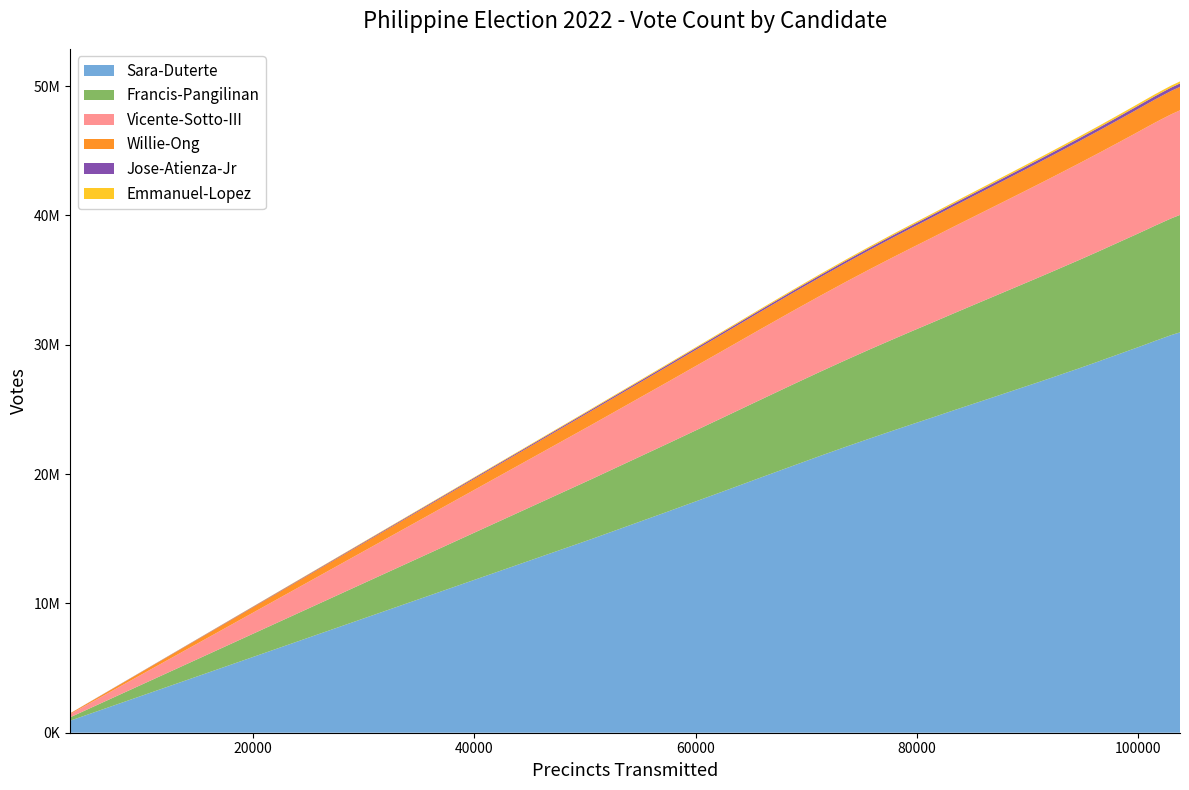

Reading right to left, transcribe all the data shown in this chart.

Sara-Duterte: 30954579	30923509	30892243	30867297	30843161	30820528	30789058	30761585	30735256	30457913	30361891	30310743	30065495	29831689	29690071	29554604	29190769	28989429	28734066	28149587	27807699	27460167	27098199	26701951	26303202	25870289	25408391	24933207	24411764	23881718	23322041	22751617	22113108	21399912	20622870	19706564	18588524	17155745	14973051	926748
Vicente-Sotto-III: 8090974	8082018	8074246	8069862	8065328	8061610	8056575	8051543	8047120	7999916	7980115	7969127	7920004	7863902	7828330	7793031	7706884	7658132	7602354	7466713	7380595	7299010	7212737	7115838	7021487	6921216	6813744	6705585	6585200	6460040	6333273	6195958	6042432	5869972	5681755	5450787	5160984	4783190	4197511	241687
Willie-Ong: 1819903	1818159	1816619	1815643	1814743	1813859	1812904	1811914	1811085	1800248	1796149	1794371	1784490	1774900	1768484	1762404	1746482	1738259	1728297	1705520	1691320	1678570	1665266	1649507	1635028	1618713	1600997	1583262	1563021	1542447	1519929	1495178	1465916	1432778	1395113	1347892	1288562	1209536	1083423	55988
Francis-Pangilinan: 9087193	9075917	9064784	9058341	9050279	9045133	9037173	9027841	9021444	8955584	8929872	8917499	8858053	8796883	8760197	8724776	8635524	8579286	8515186	8367878	8276722	8186781	8089754	7980359	7873849	7758960	7630661	7497386	7356975	7211145	7051753	6894078	6708582	6506755	6286504	6017896	5696594	5276161	4632451	262613
Emmanuel-Lopez: 153329	153016	152696	152416	152159	151928	151695	151364	151131	149391	148660	148311	146669	144977	143858	142705	140190	138504	136860	132827	130277	127985	125392	122430	119564	116844	113535	110353	107207	103653	100174	96921	93172	89535	85436	80720	75298	68676	58623	3762
Jose-Atienza-Jr: 261489	261106	260723	260394	260011	259746	259379	258994	258634	255718	254723	254125	251463	248860	247250	245479	241027	238330	235650	229164	225428	221819	217855	213060	208471	203856	198695	193471	187882	182312	176656	171137	165222	158922	152283	143990	134905	123410	106280	6854